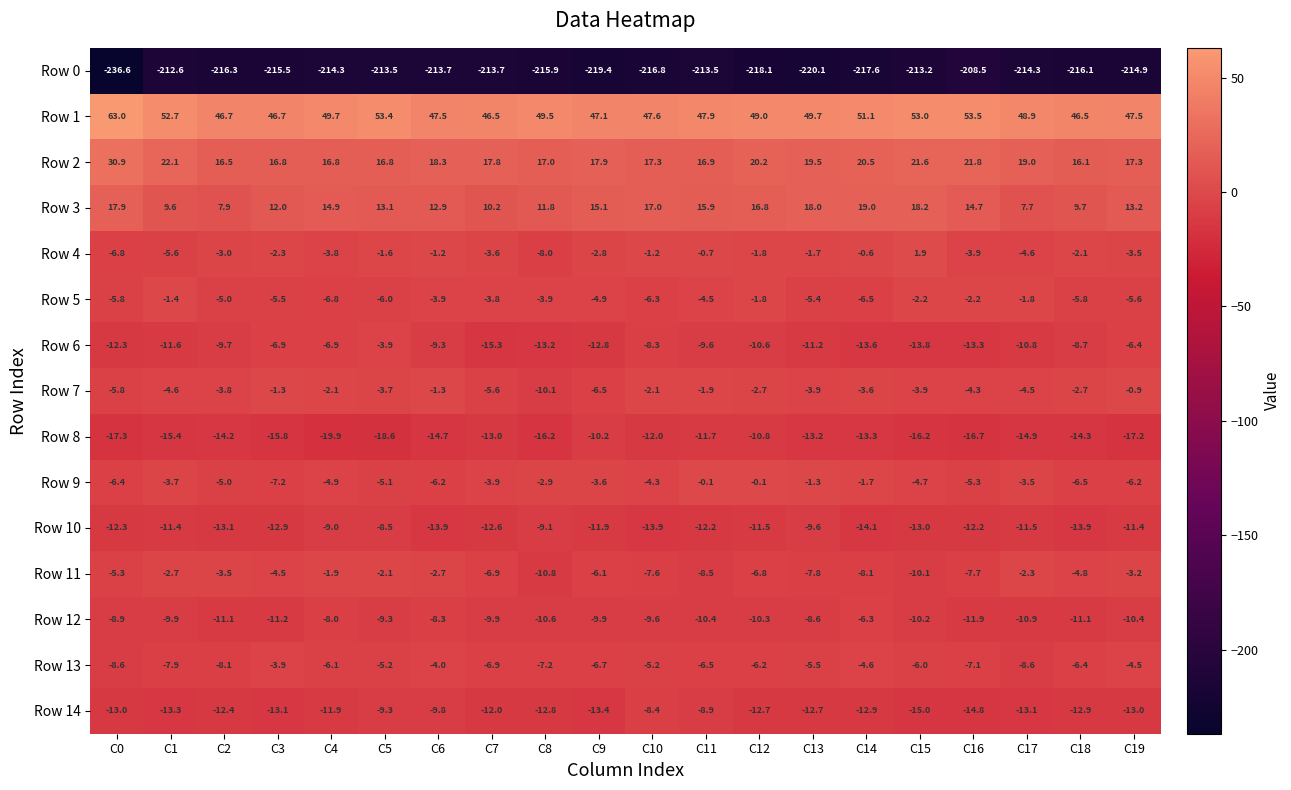

What is the average value of the Row 10 series?

-11.9